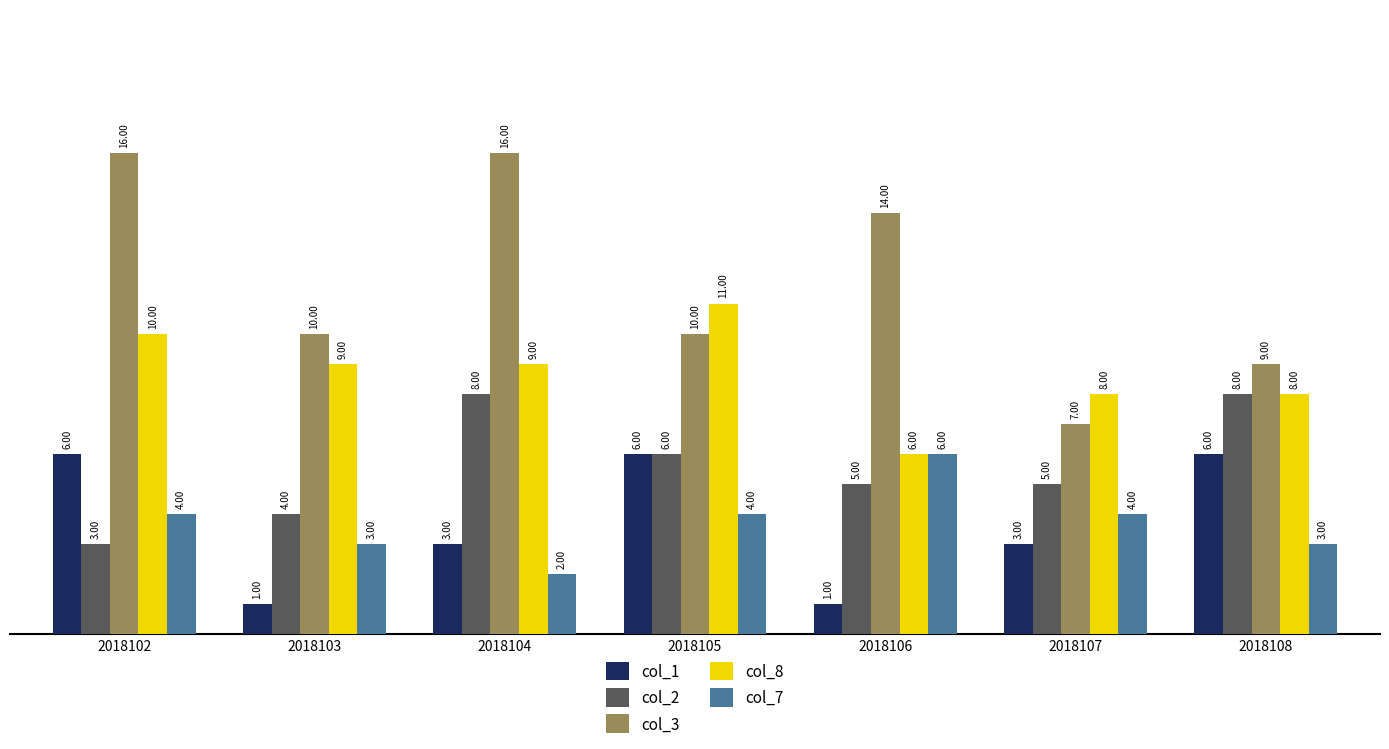

What is the average value of the col_7 series?

4